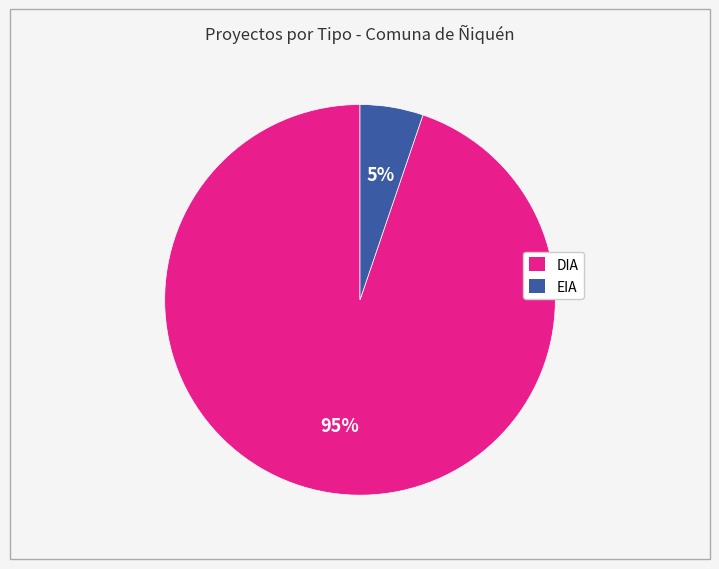

Between EIA and DIA, which is larger?

DIA